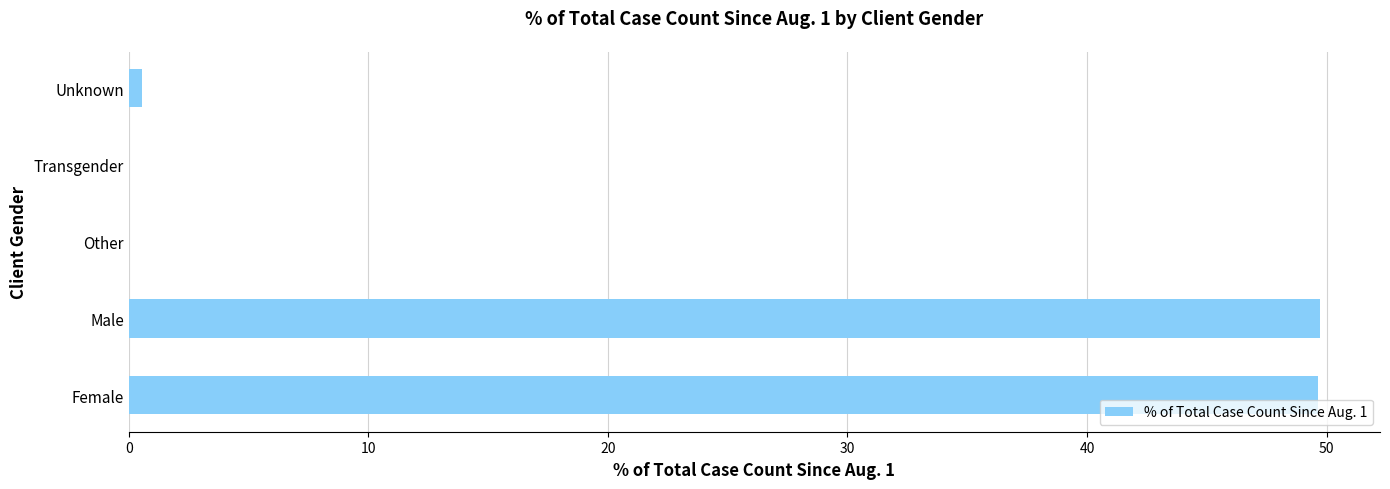

True or false: the data shows 49.7 at Male.

True